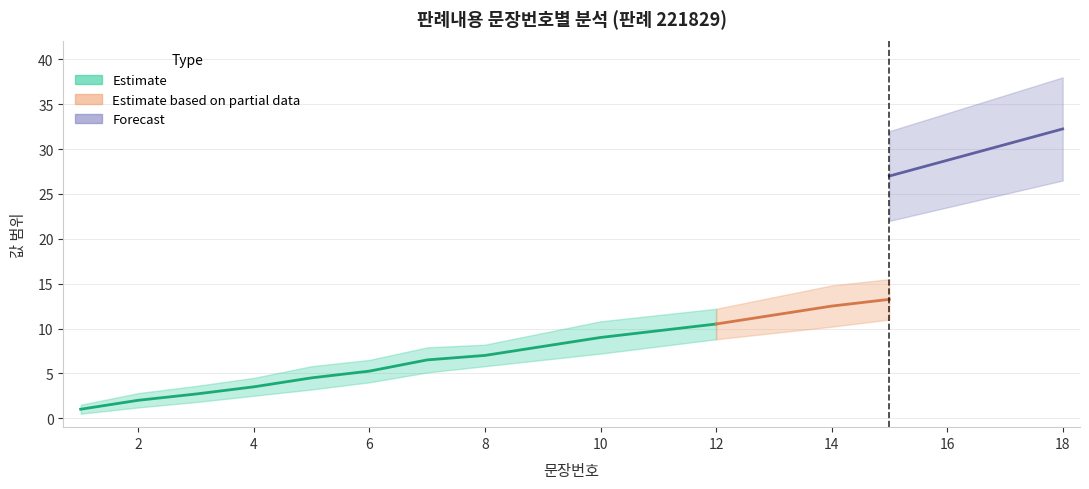

True or false: lower_estimate has more than 2 interior local peaks.

False